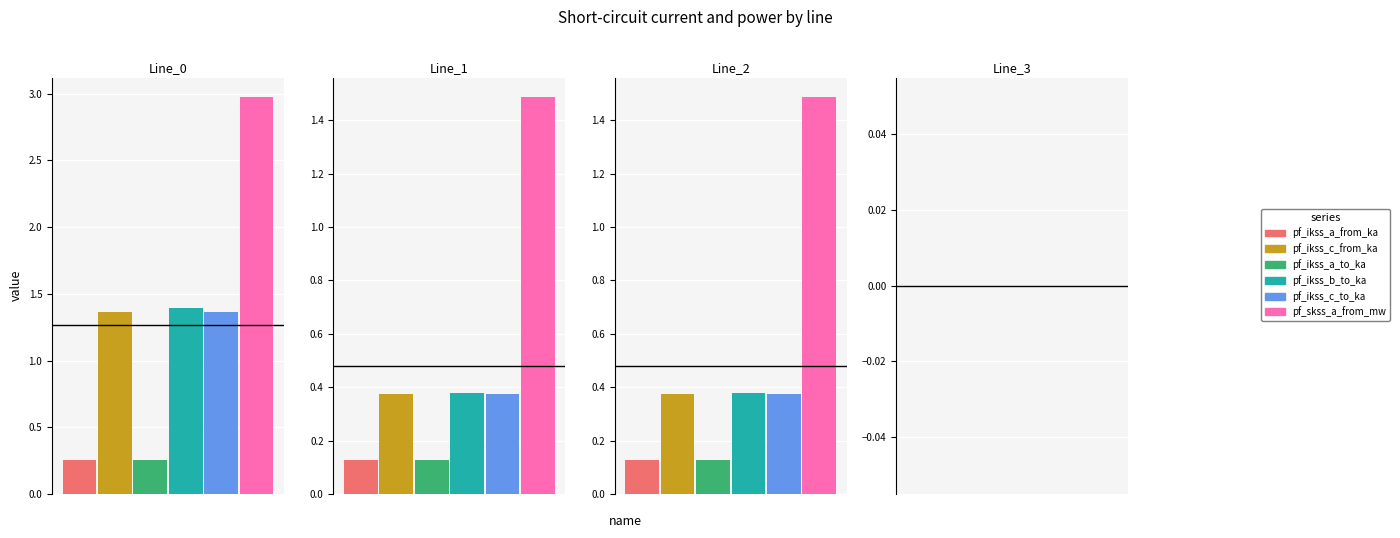

Reading left to right, transcribe all the data shown in this chart.

pf_ikss_a_from_ka: Line_0=0.3	Line_1=0.1	Line_2=0.1	Line_3=0.0
pf_ikss_c_from_ka: Line_0=1.4	Line_1=0.4	Line_2=0.4	Line_3=0.0
pf_ikss_a_to_ka: Line_0=0.3	Line_1=0.1	Line_2=0.1	Line_3=0.0
pf_ikss_b_to_ka: Line_0=1.4	Line_1=0.4	Line_2=0.4	Line_3=0.0
pf_ikss_c_to_ka: Line_0=1.4	Line_1=0.4	Line_2=0.4	Line_3=0.0
pf_skss_a_from_mw: Line_0=3.0	Line_1=1.5	Line_2=1.5	Line_3=0.0